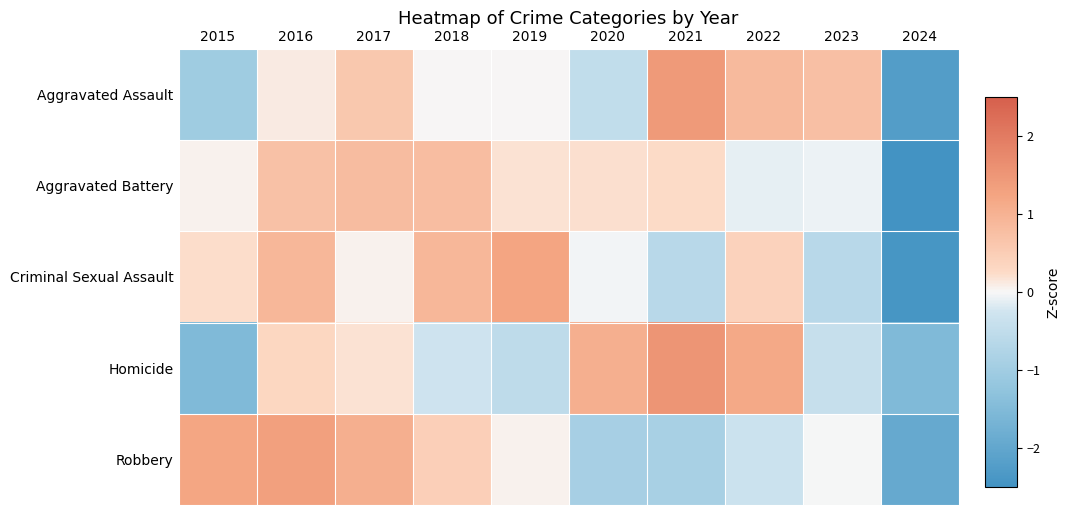

What is the total value across all series at 2015?

-1.0